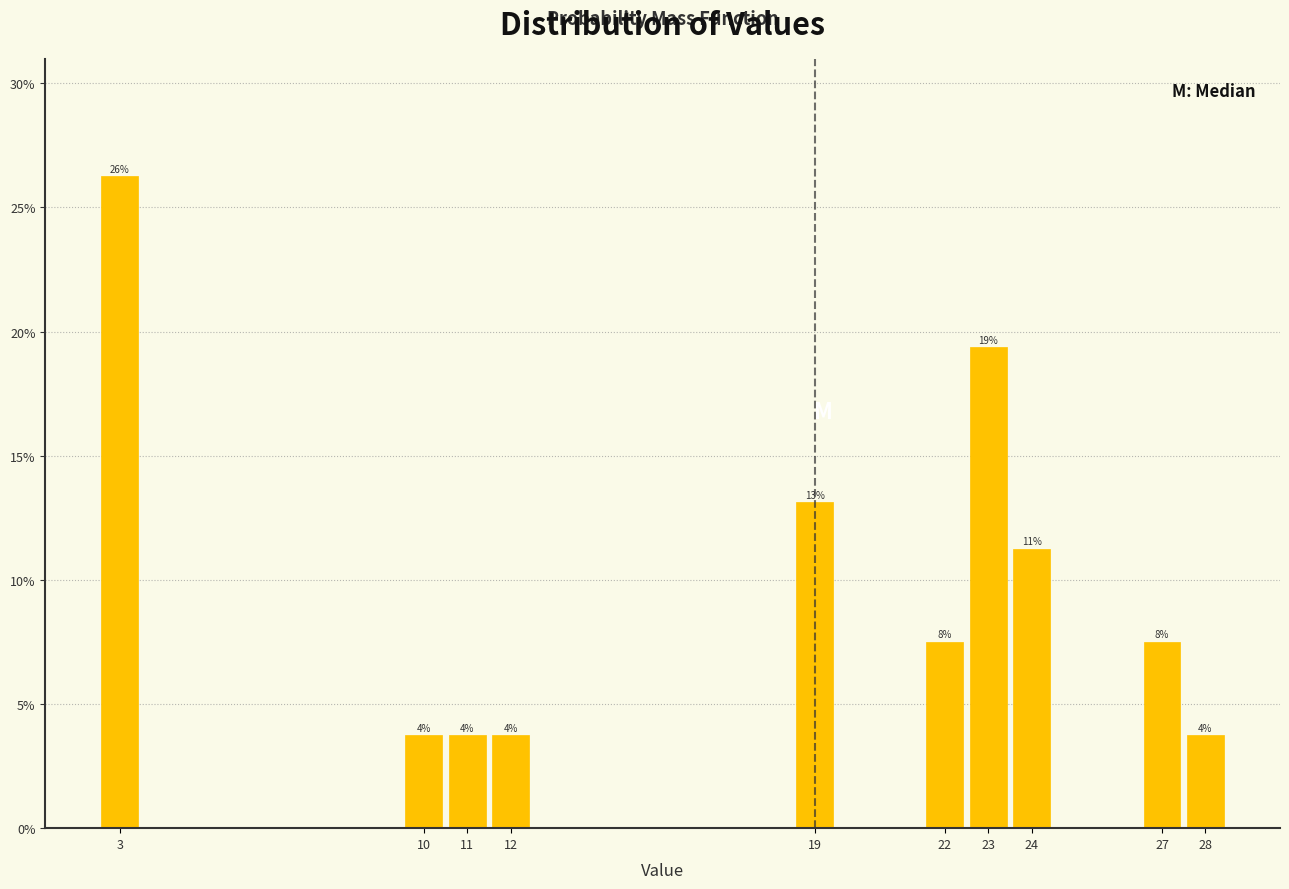

Which range on the x-axis has the tallest bar?

2.5 to 3.5